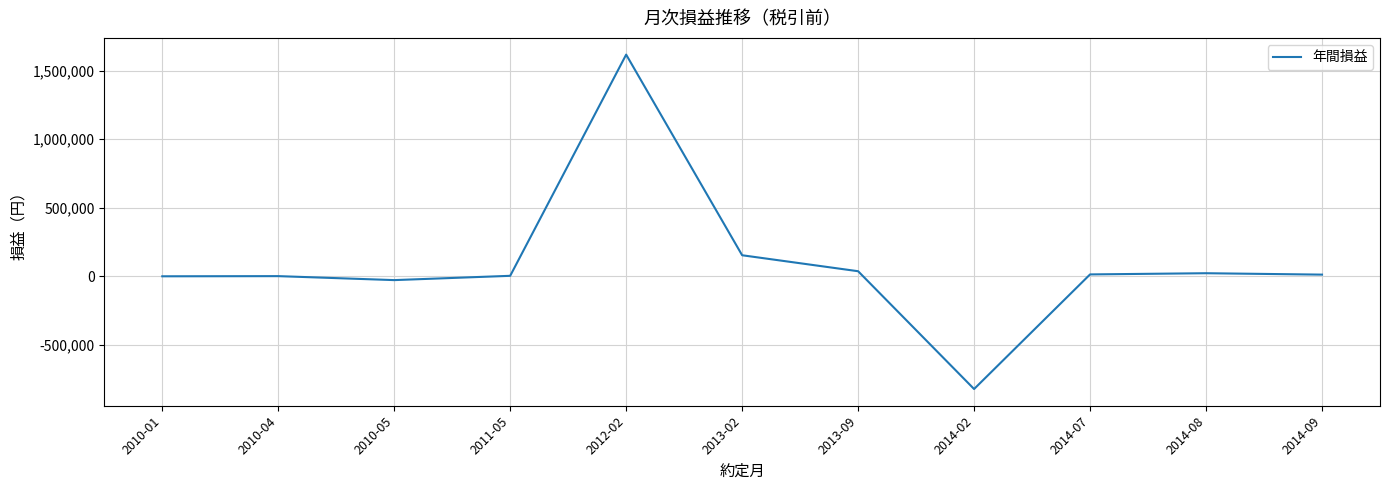

What is the sum of the values at 2013-09 and 2010-01?

37000